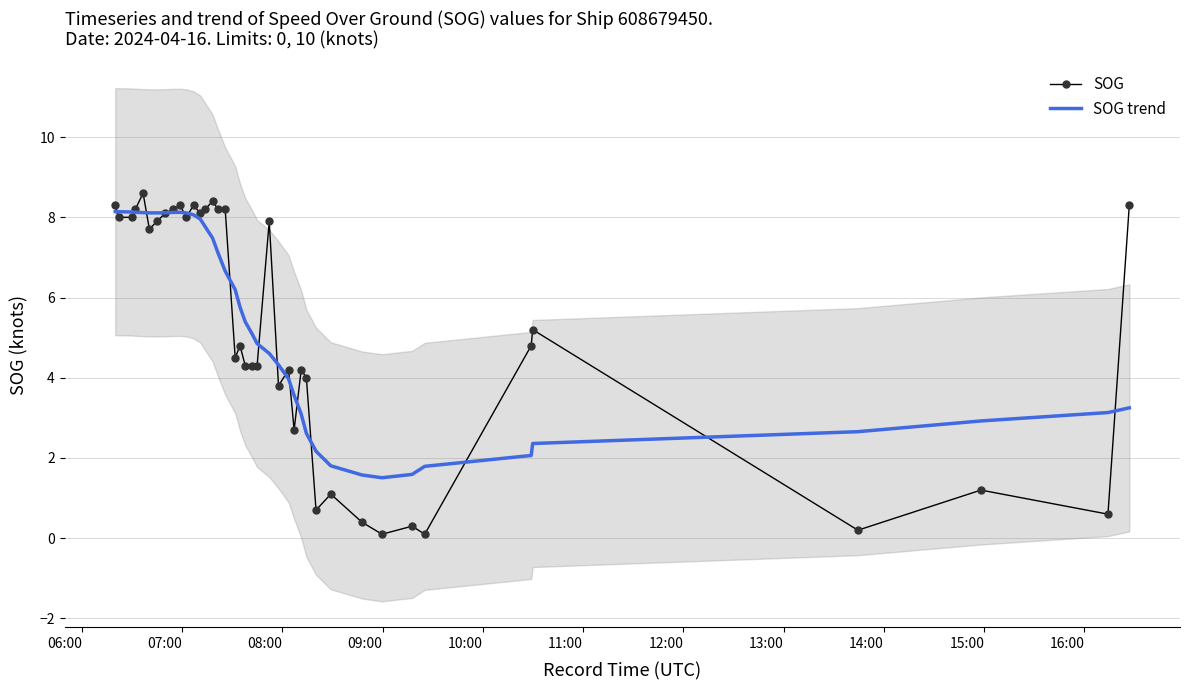

True or false: SOG has more than 0 interior local peaks.

True